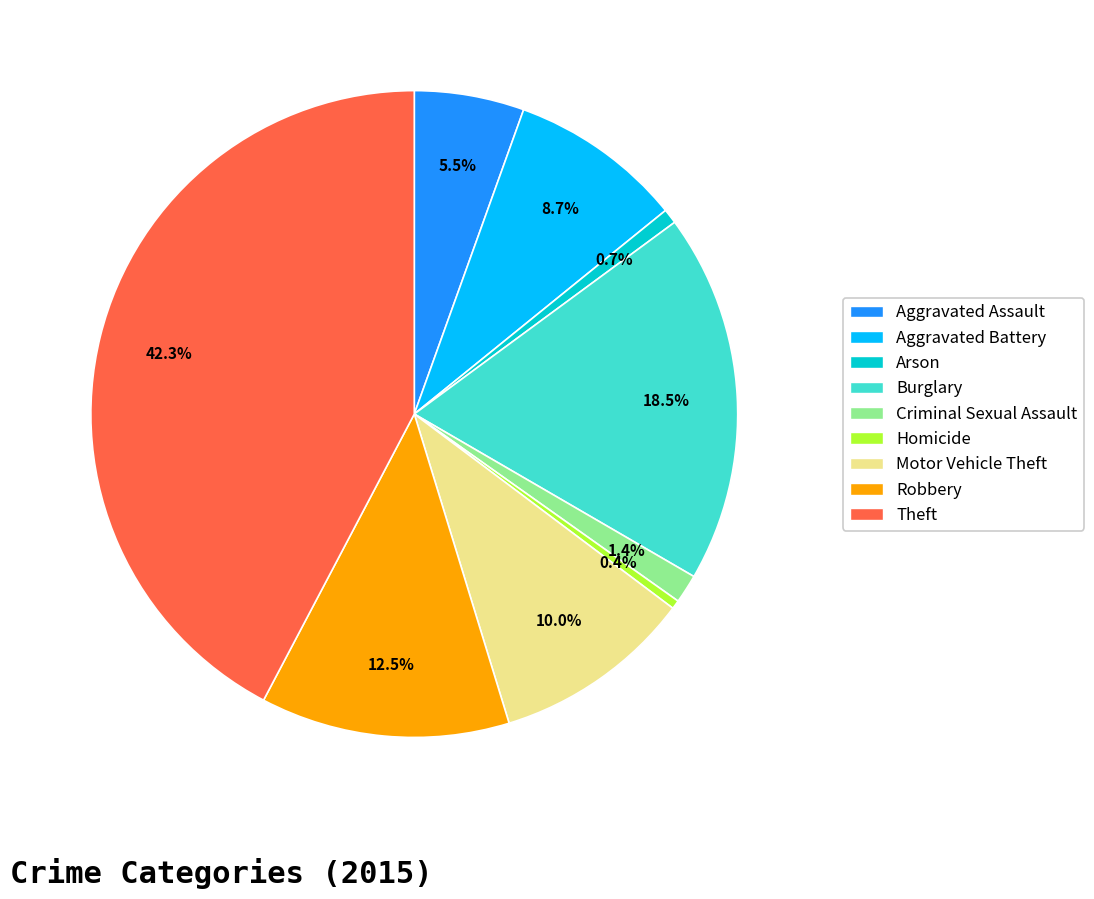

What is the largest slice in the pie chart?

Theft